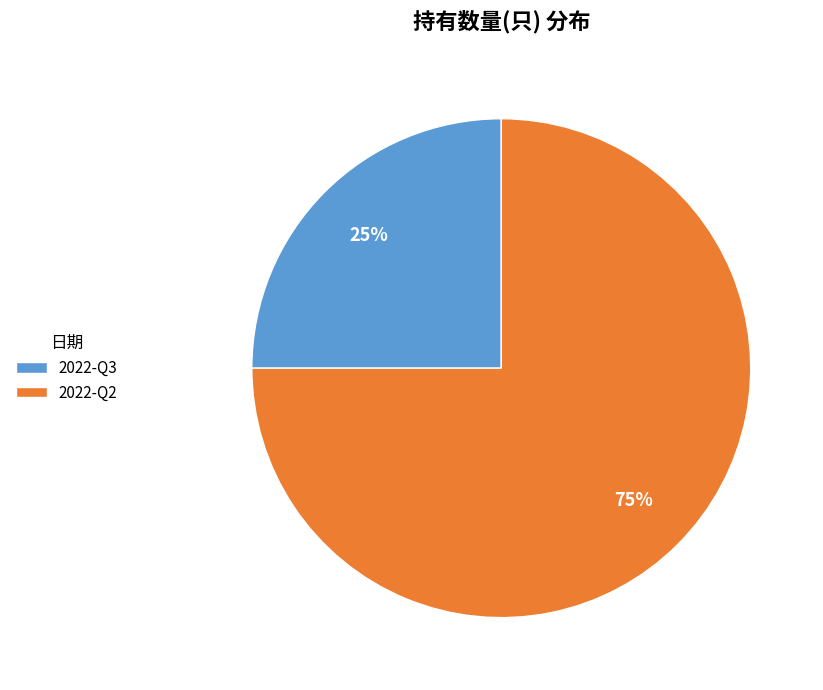

The 2022-Q2 slice represents 75% of the pie. True or false?

True